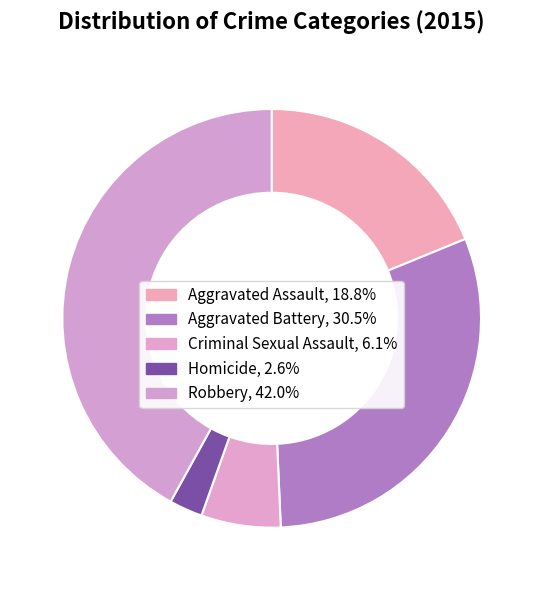

Rank the categories by value from lowest to highest.

Homicide, Criminal Sexual Assault, Aggravated Assault, Aggravated Battery, Robbery